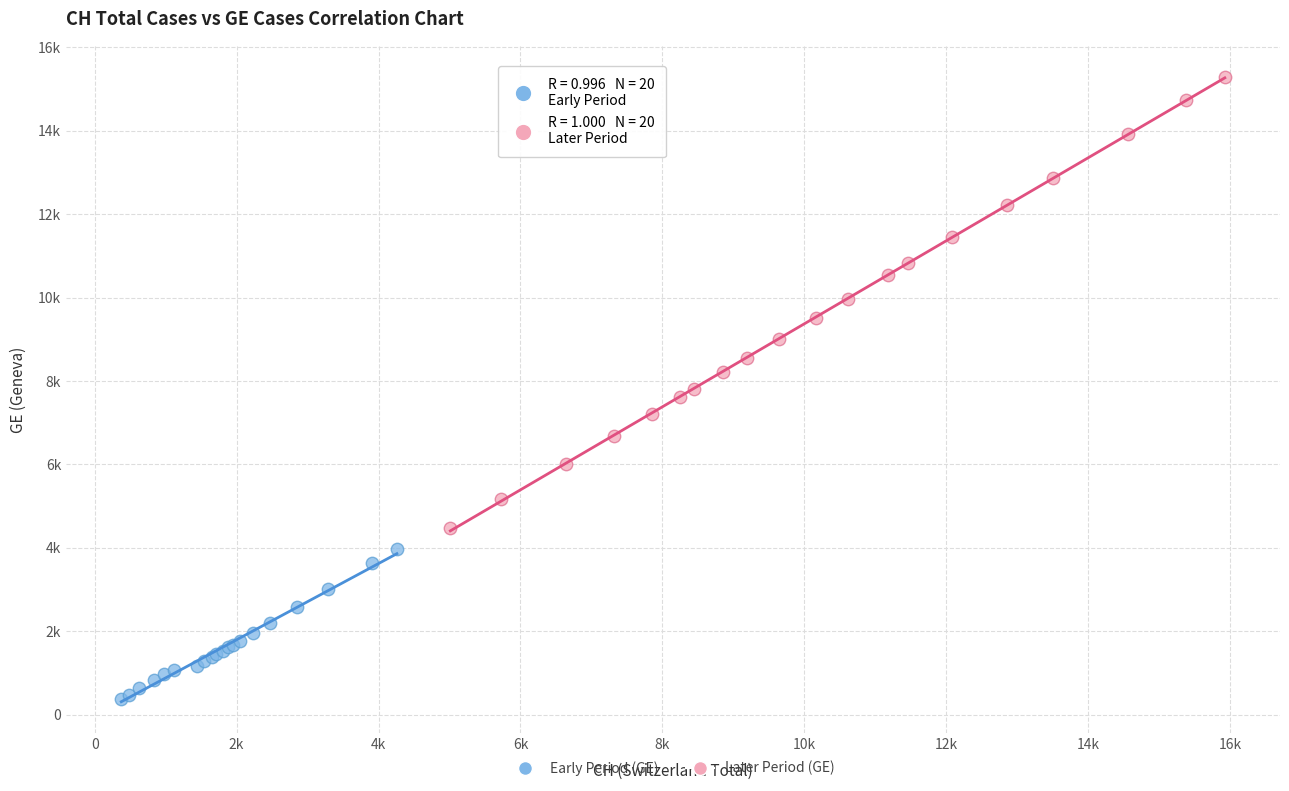

What are all the series names shown in the legend?

Early Period (GE), Later Period (GE)